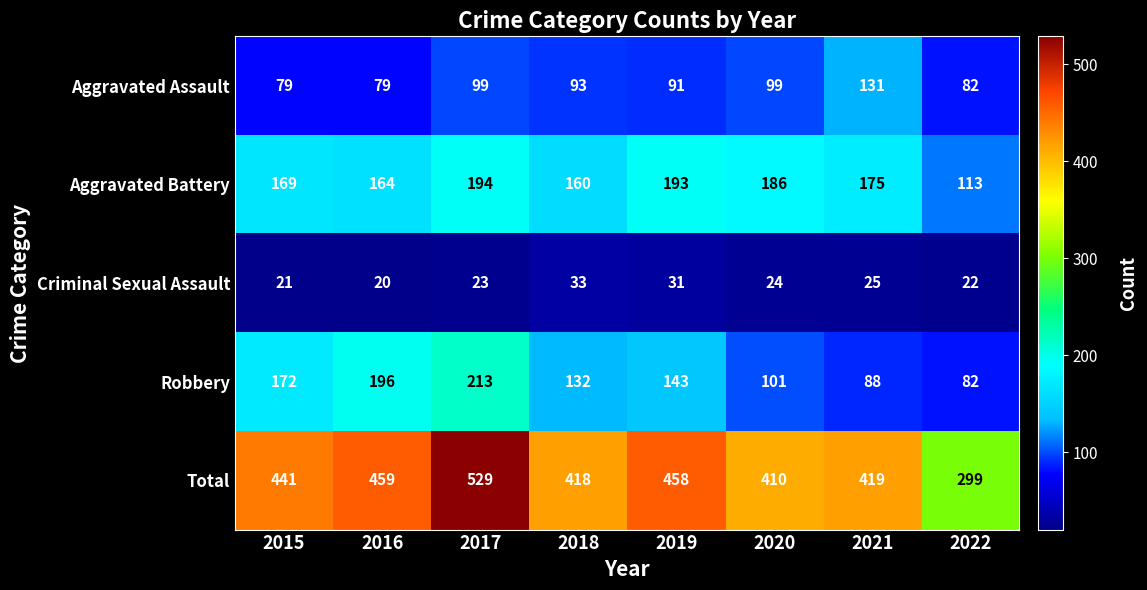

The Criminal Sexual Assault series shows 25 at 2021. True or false?

True